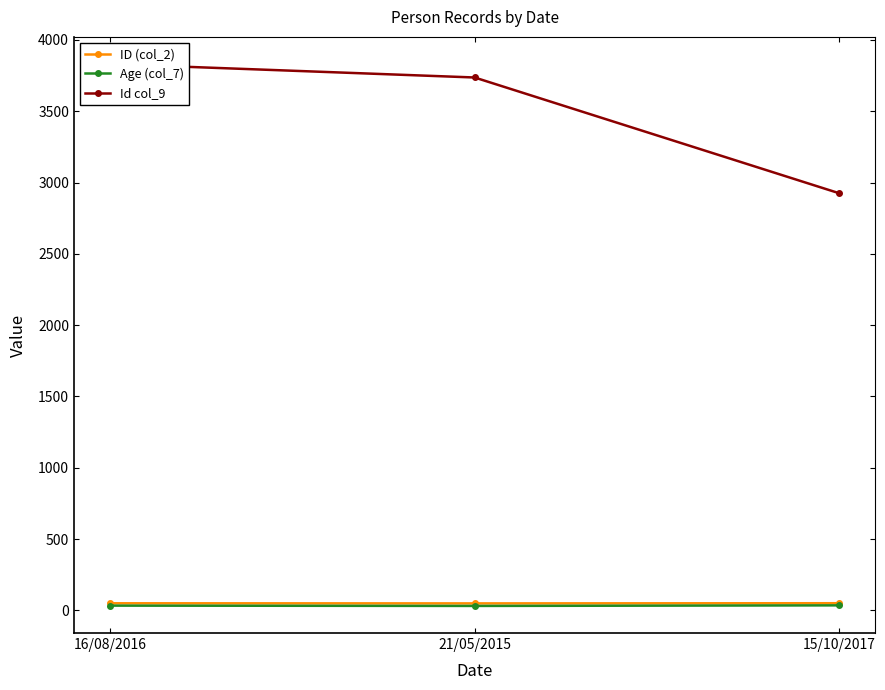

Reading left to right, what are all the values shown in this chart?

ID (col_2): 16/08/2016=49.6	21/05/2015=48.8	15/10/2017=50.0
Age (col_7): 16/08/2016=33.1	21/05/2015=31.0	15/10/2017=35.0
Id col_9: 16/08/2016=3831.2	21/05/2015=3736.5	15/10/2017=2925.6